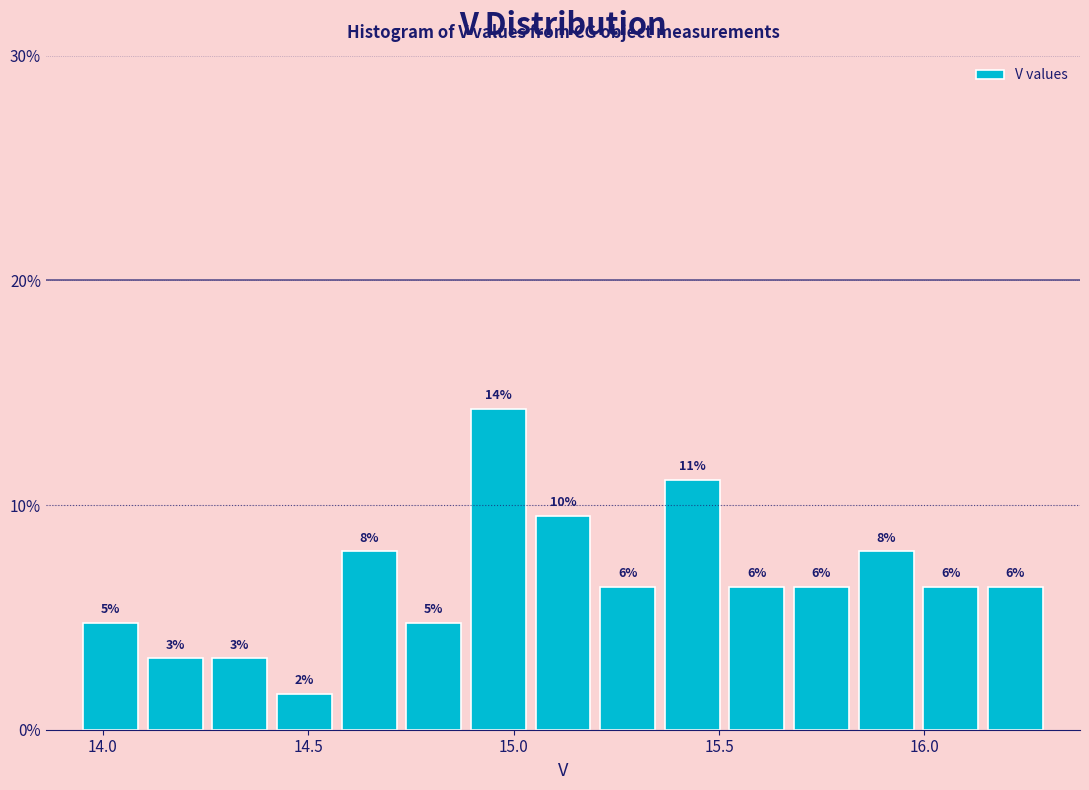

Around what value on the x-axis is the tallest bar? Give the approximate position of its centre, as read against the axis.

14.95